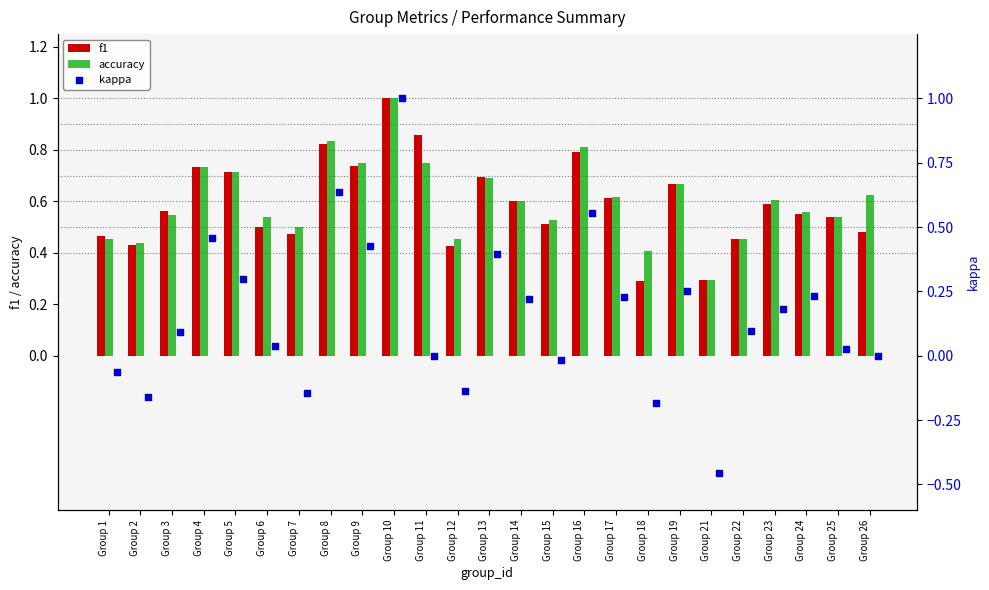

Which series has the widest spread of Y values?

kappa